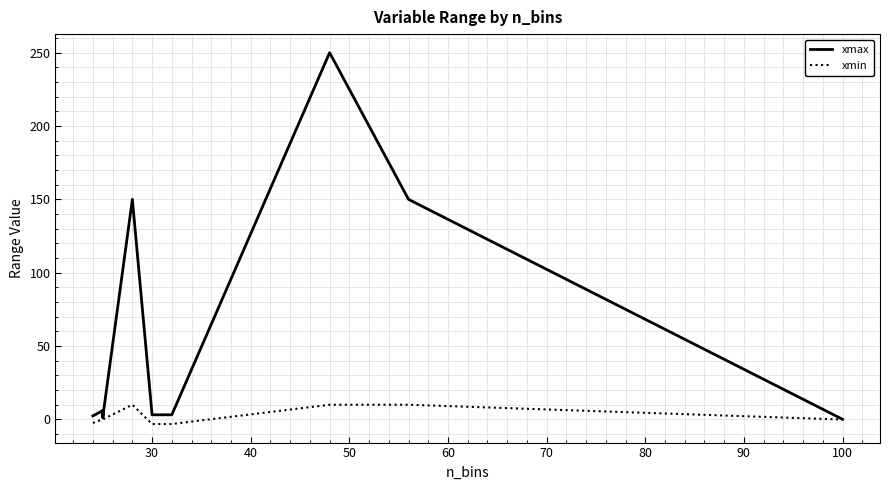

True or false: xmin and xmax cross at least once.

False